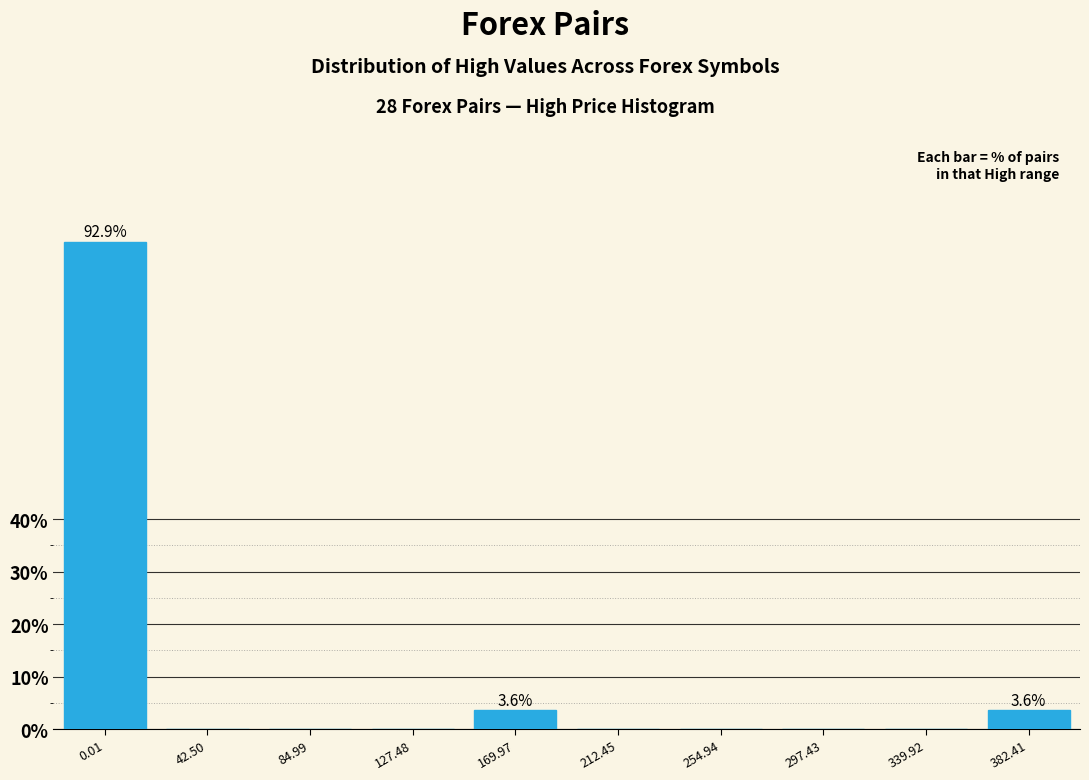

Reading right to left, list all the values displayed in this chart.

382.41=3.6	339.92=0.0	297.43=0.0	254.94=0.0	212.45=0.0	169.97=3.6	127.48=0.0	84.99=0.0	42.50=0.0	0.01=92.9